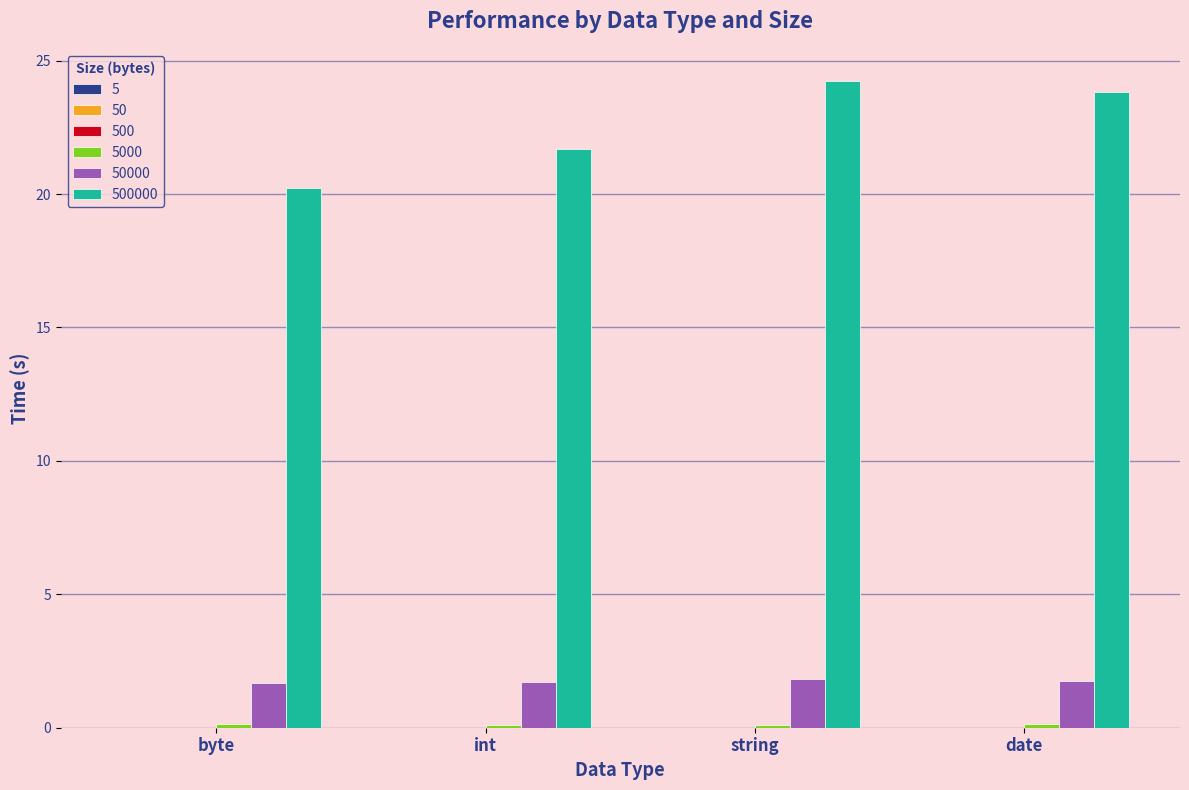

What is the greatest value displayed?

24.2